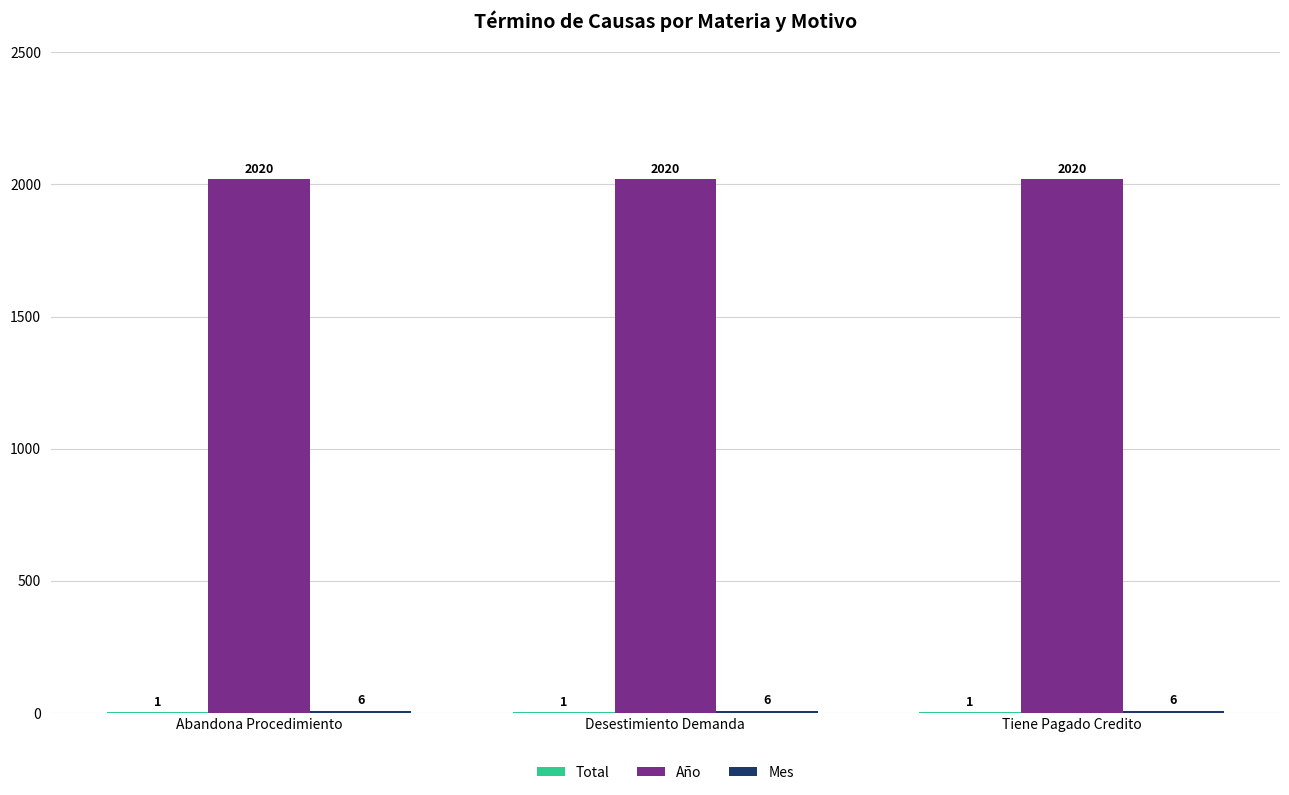

Which series has the largest total across all categories?

Año